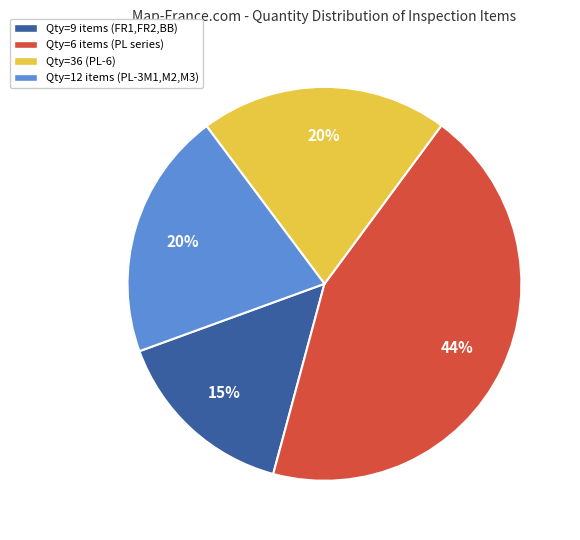

Is Qty=9 items (FR1,FR2,BB) the majority of the pie?

No